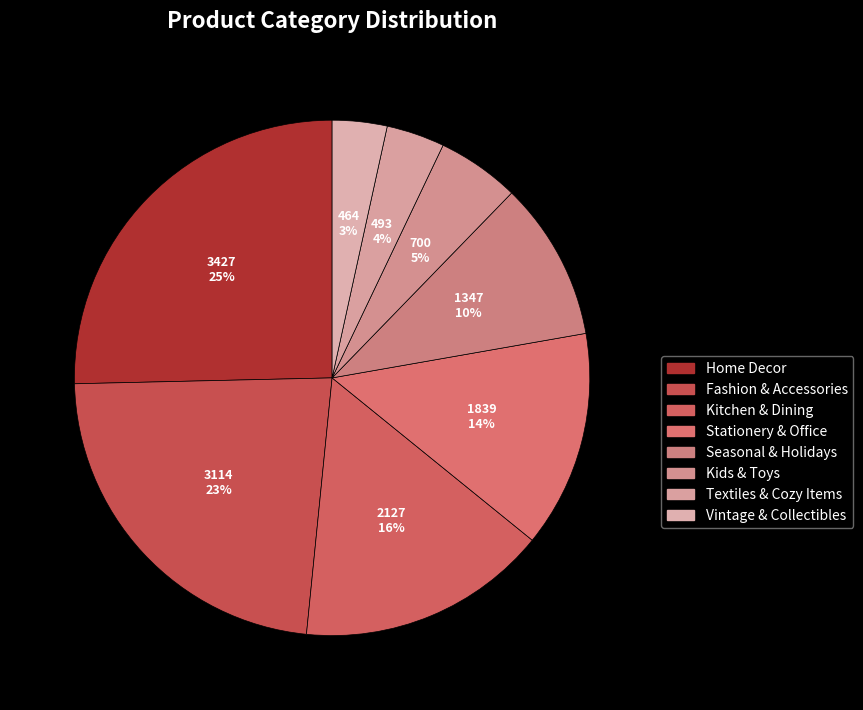

Is there a majority slice in this chart?

No